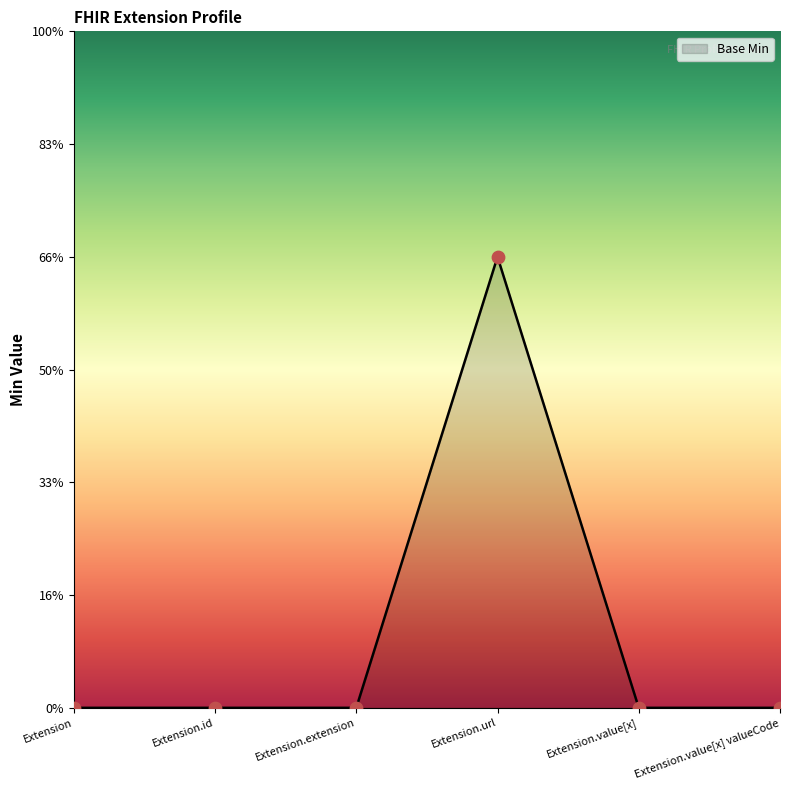

Between Extension.url and Extension, which is larger?

Extension.url